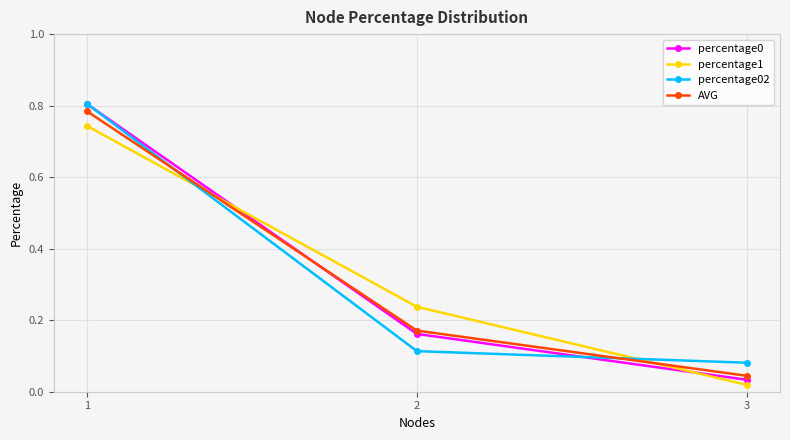

Is the value of AVG at 2 greater than the value of percentage0 at 1?

No